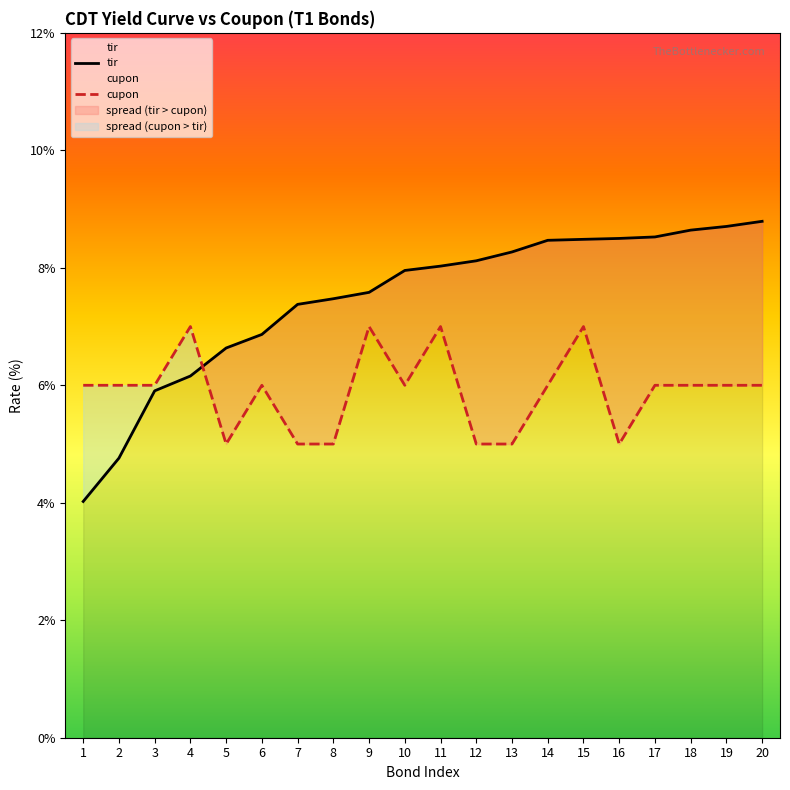

What is the value of the cupon point at the 9th from the left?

7.0